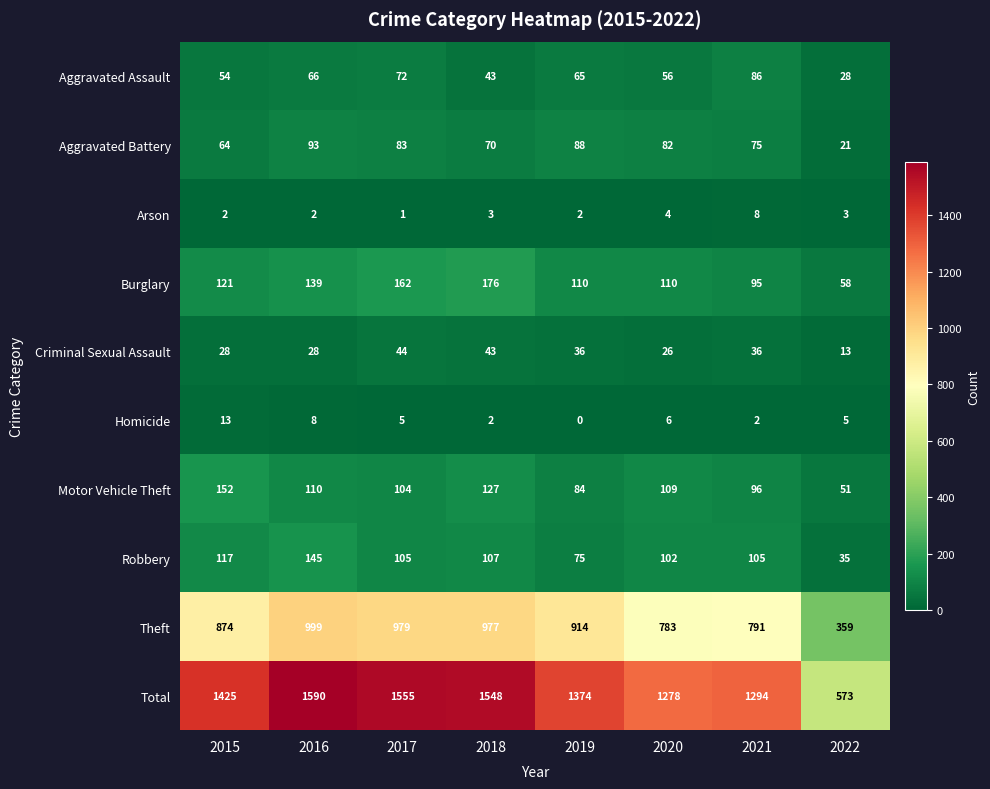

How many distinct data groups are displayed?

10